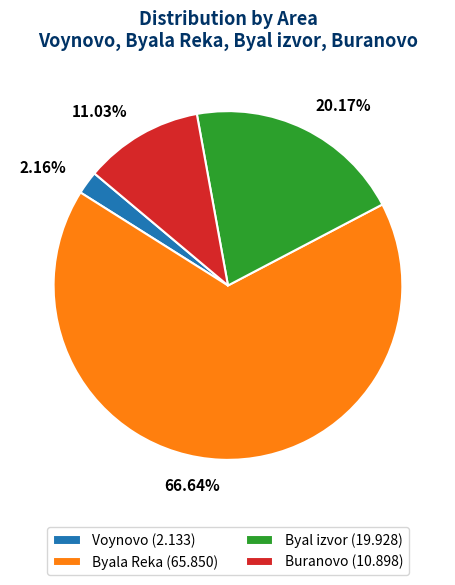

What percentage do Byal izvor and Voynovo together represent?

22.3%